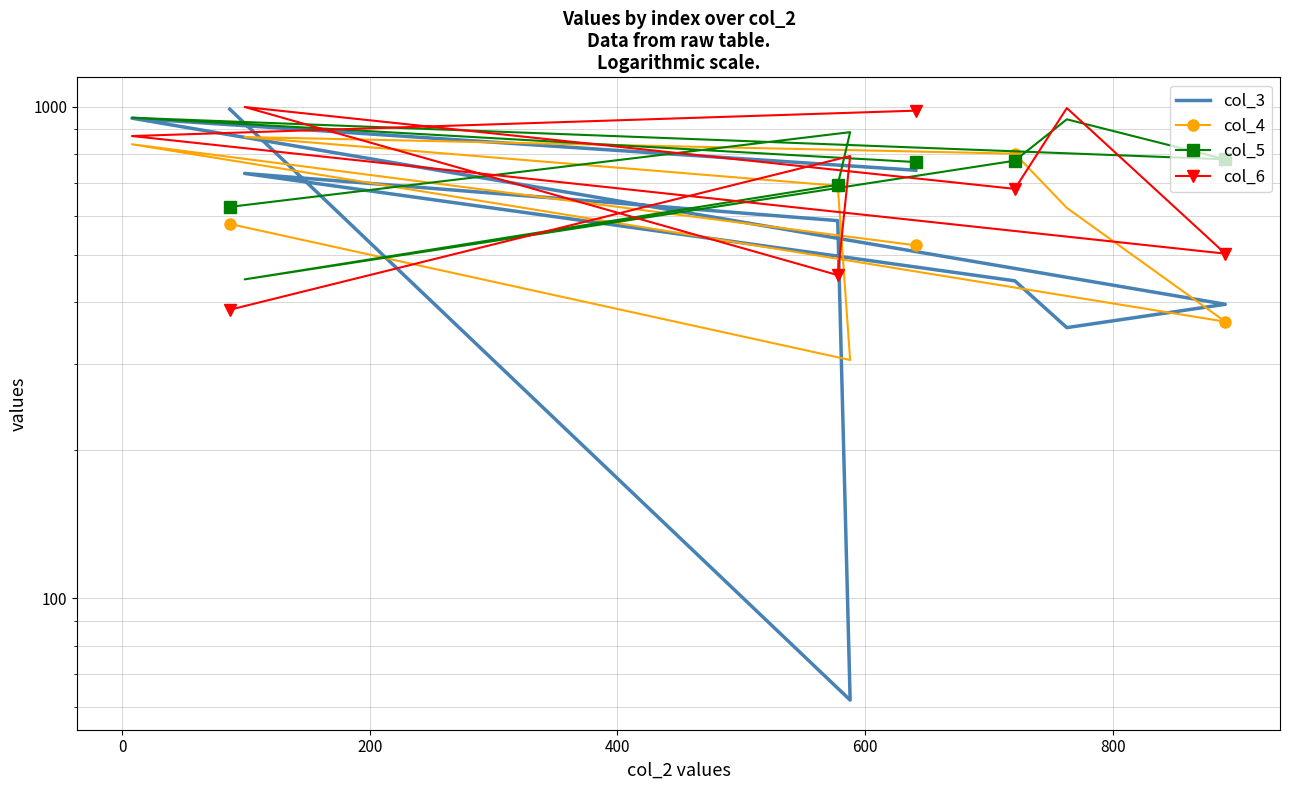

What is the difference between the maximum and minimum values in the col_4 series?

562